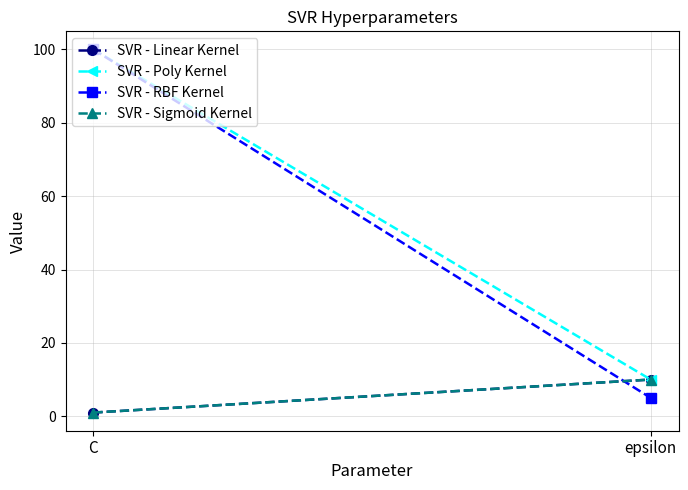

At which category is the sum across all series the highest?

C